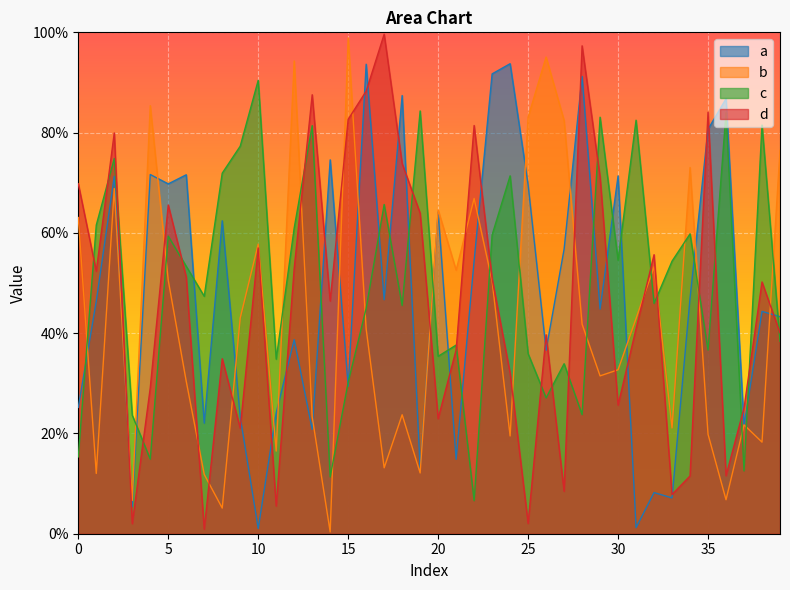

Rank the series by their maximum value, from highest to lowest.

d, b, a, c